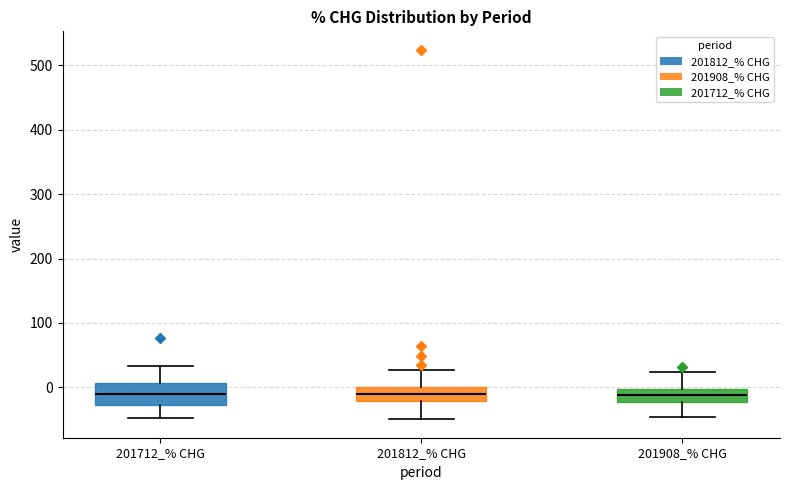

Where does the lower whisker of the box for 201812_% CHG end on the y-axis? The values are not printed on the chart, so give them approximately, as read against the axis.

-50